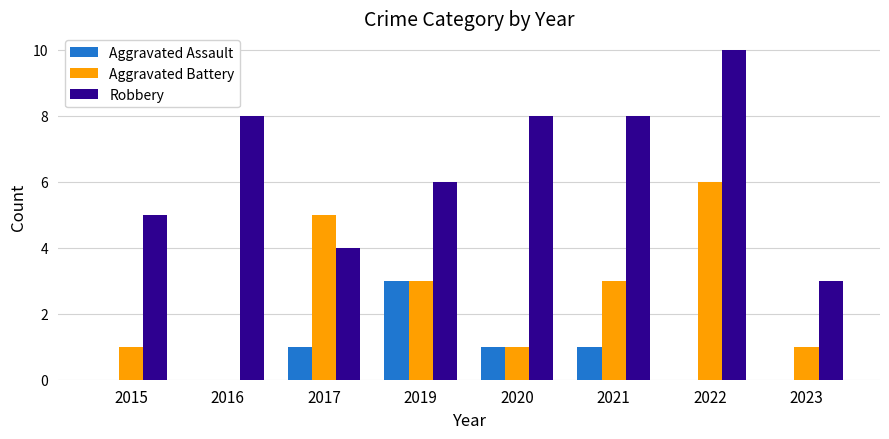

Reading left to right, what are all the values shown in this chart?

Aggravated Assault: 2015=0	2016=0	2017=1	2019=3	2020=1	2021=1	2022=0	2023=0
Aggravated Battery: 2015=1	2016=0	2017=5	2019=3	2020=1	2021=3	2022=6	2023=1
Robbery: 2015=5	2016=8	2017=4	2019=6	2020=8	2021=8	2022=10	2023=3